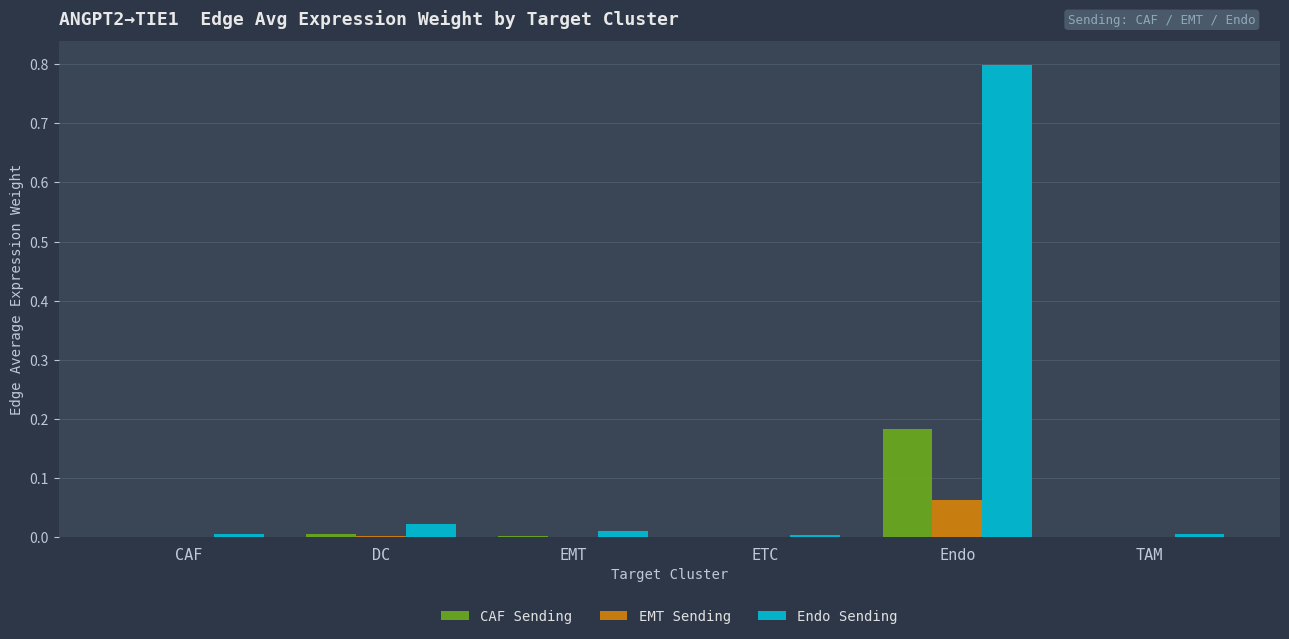

Which series has the largest total across all categories?

Endo Sending